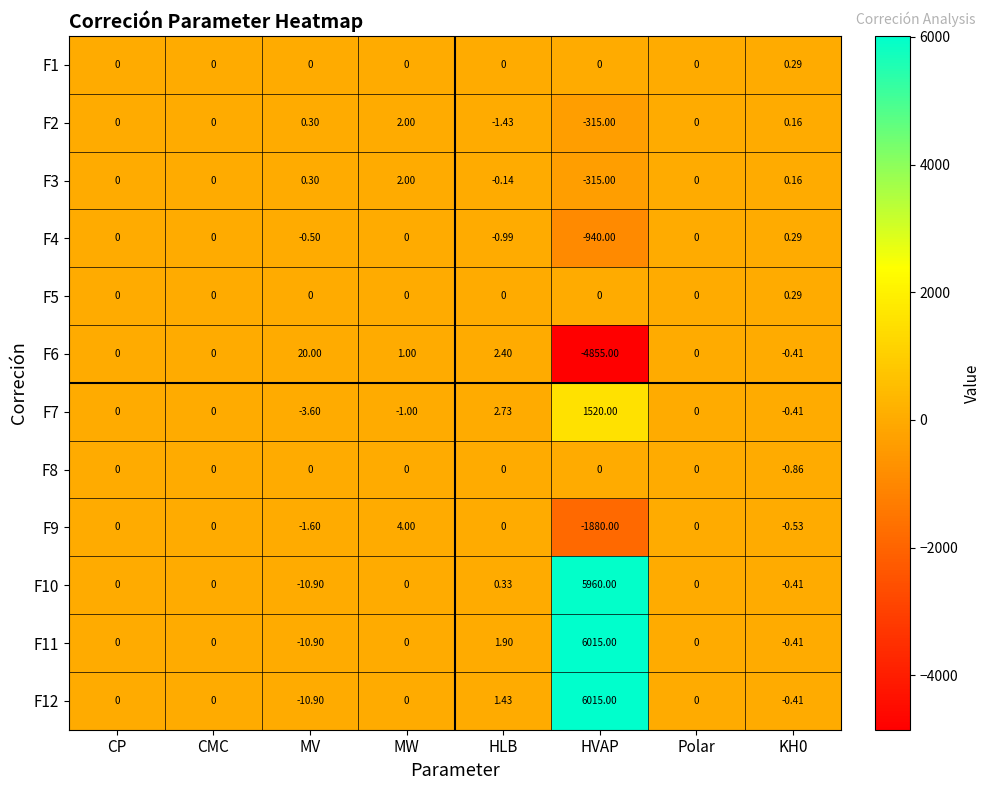

How many data points in F12 are less than 0?

2